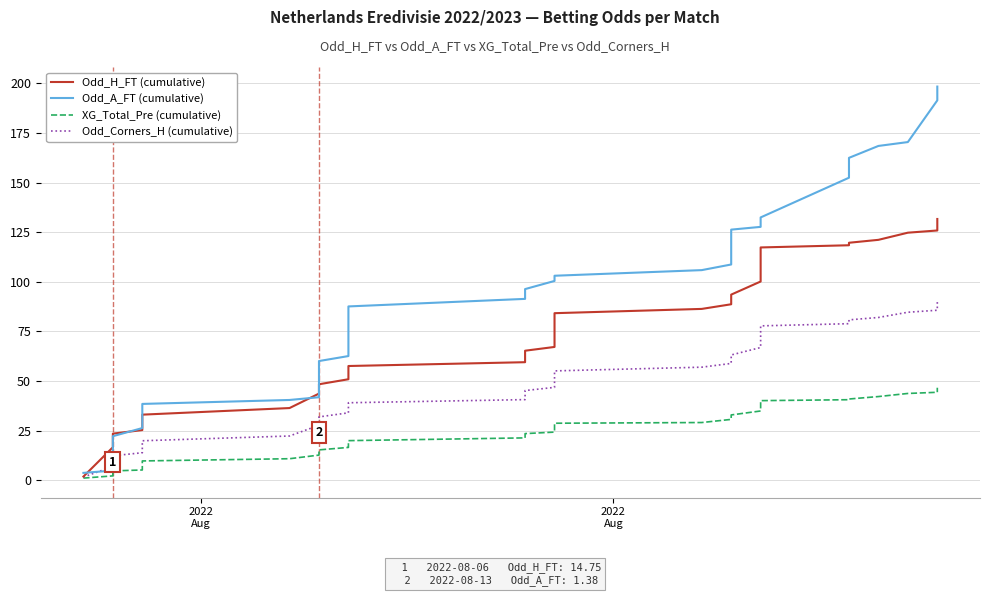

What is the value of the Odd_A_FT (cumulative) point at the 18th from the left?

87.6